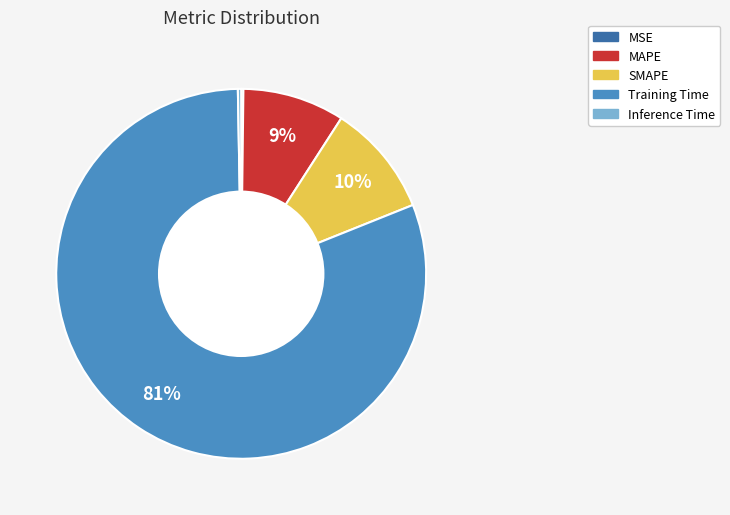

True or false: Inference Time accounts for 0% of the total.

True